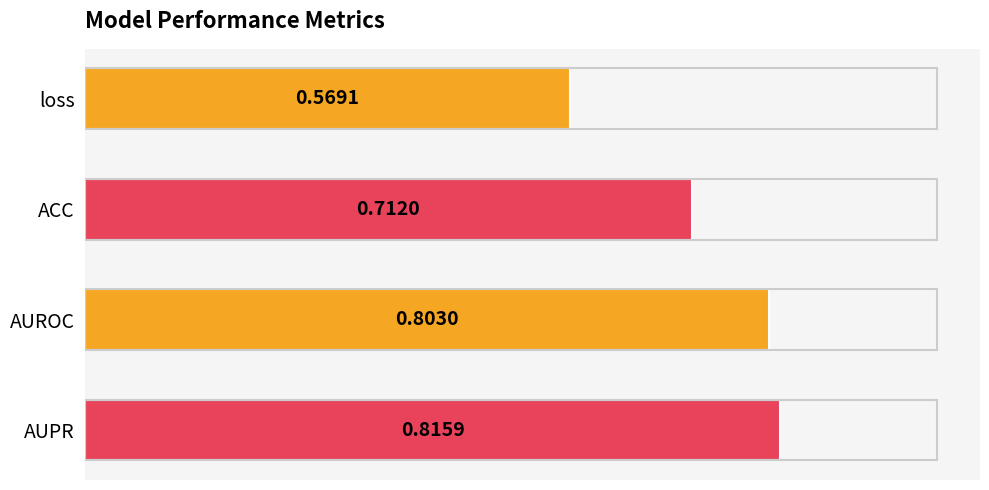

Rank the categories by value from highest to lowest.

AUPR, AUROC, ACC, loss